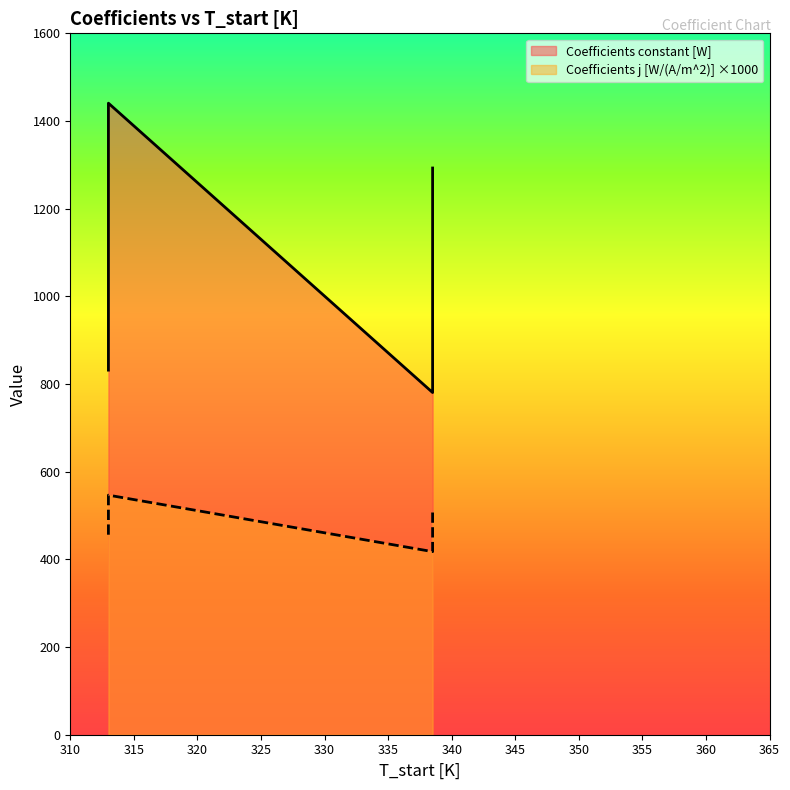

At how many categories does at least one series exceed 1251?

2